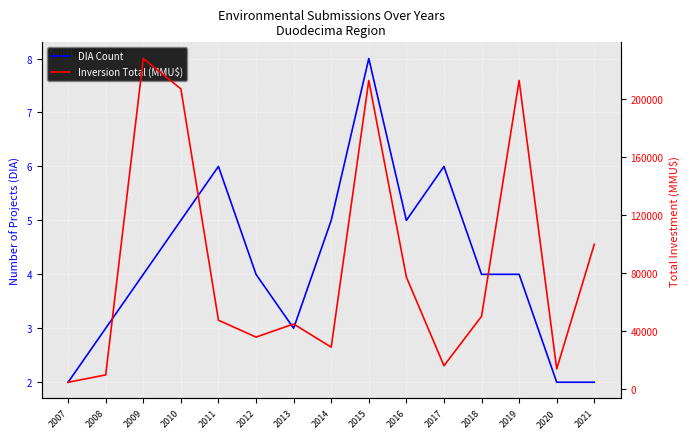

What is the value of the Inversion Total (MMU$) point at the 8th from the left?

29040